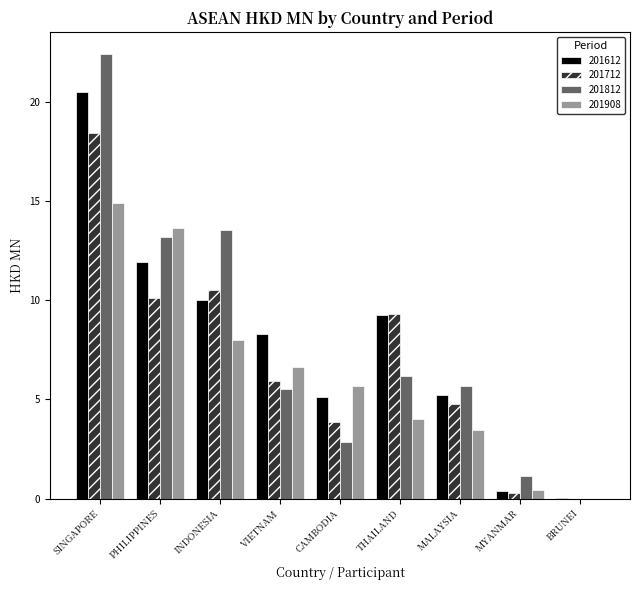

How many values in the 201612 series exceed 8?

5